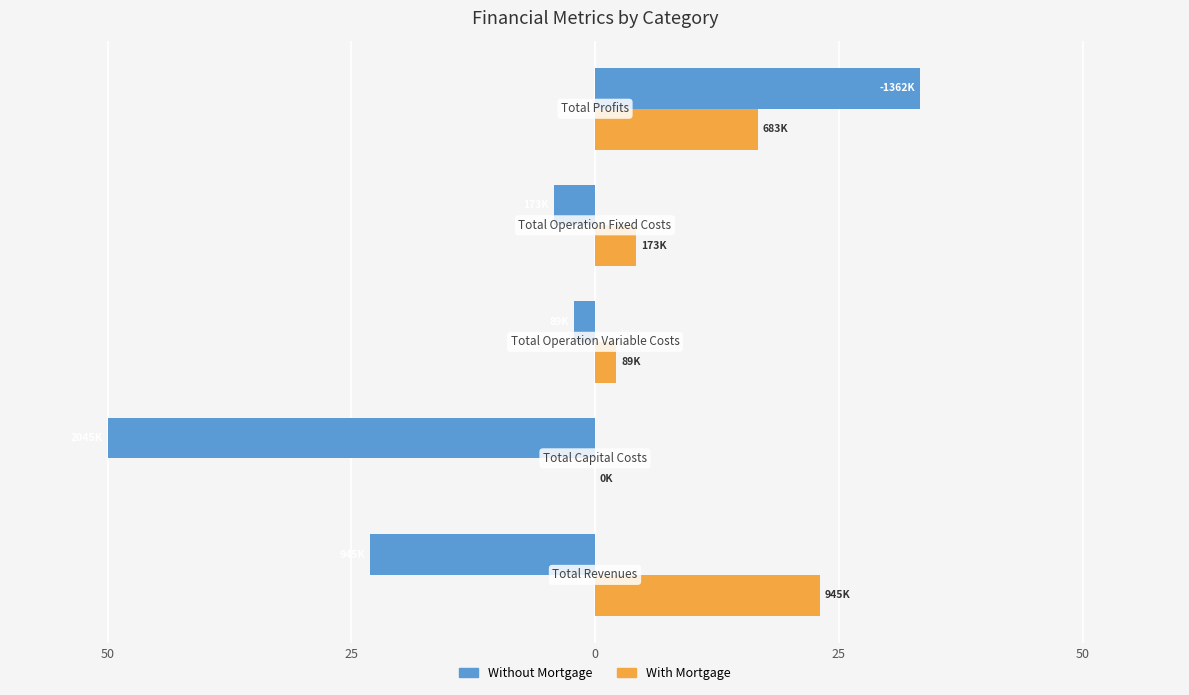

What are all the series names shown in the legend?

Without Mortgage, With Mortgage